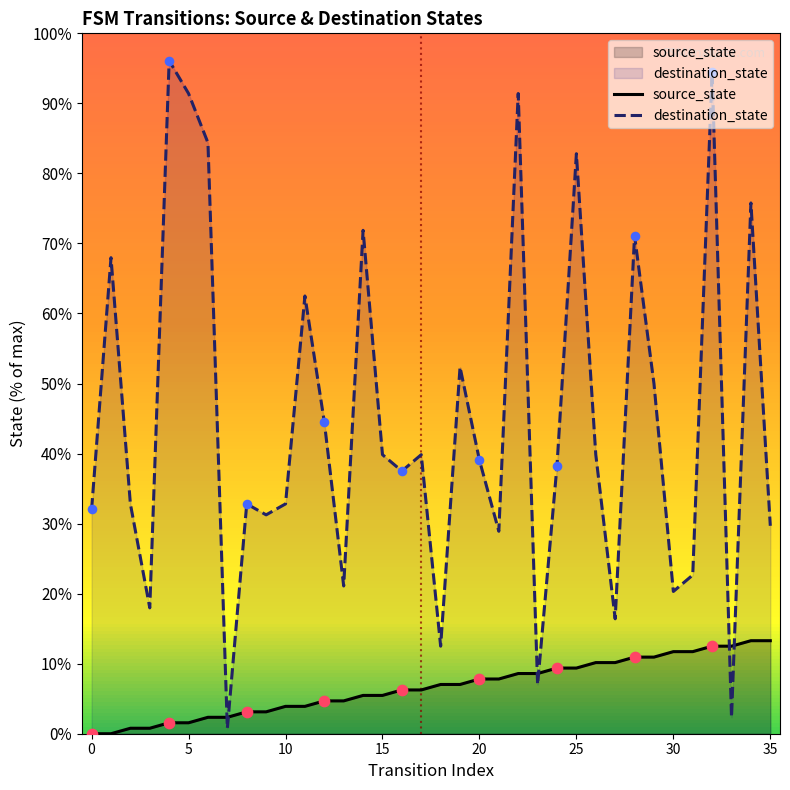

Which series contains the highest Y value?

destination_state